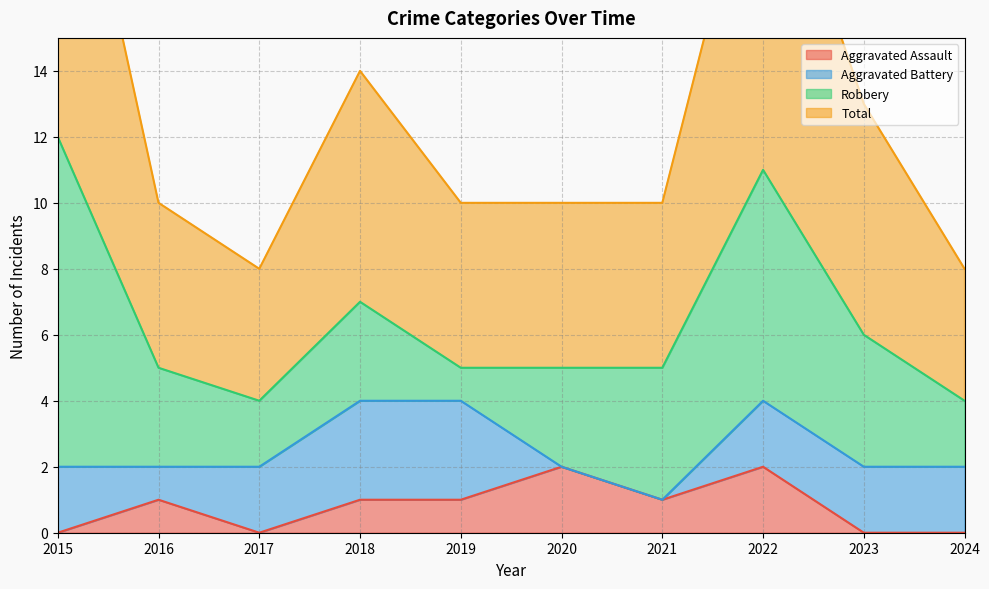

What is the difference between the maximum and minimum values in the Aggravated Assault series?

2